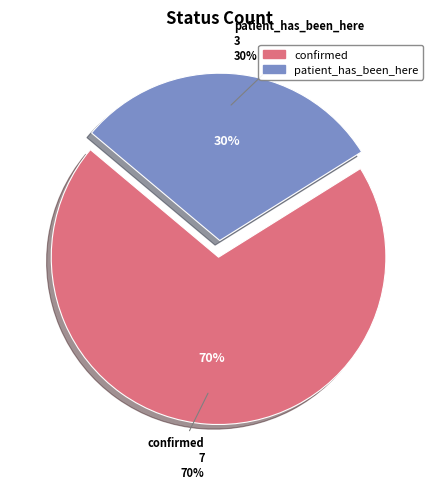

What is the largest slice in the pie chart?

confirmed